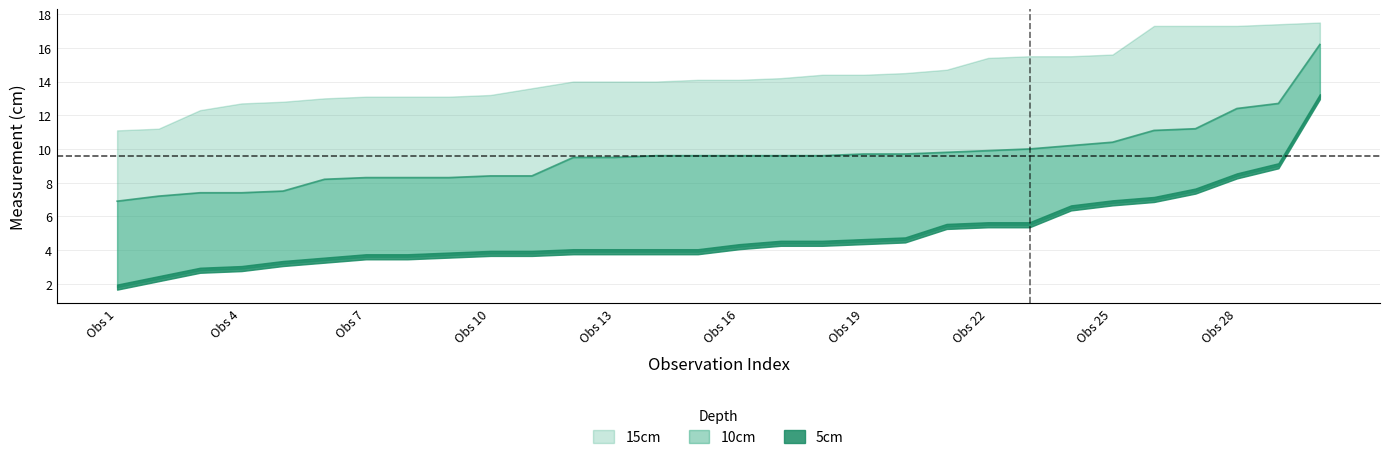

What is the average value of the 15cm series?

14.3